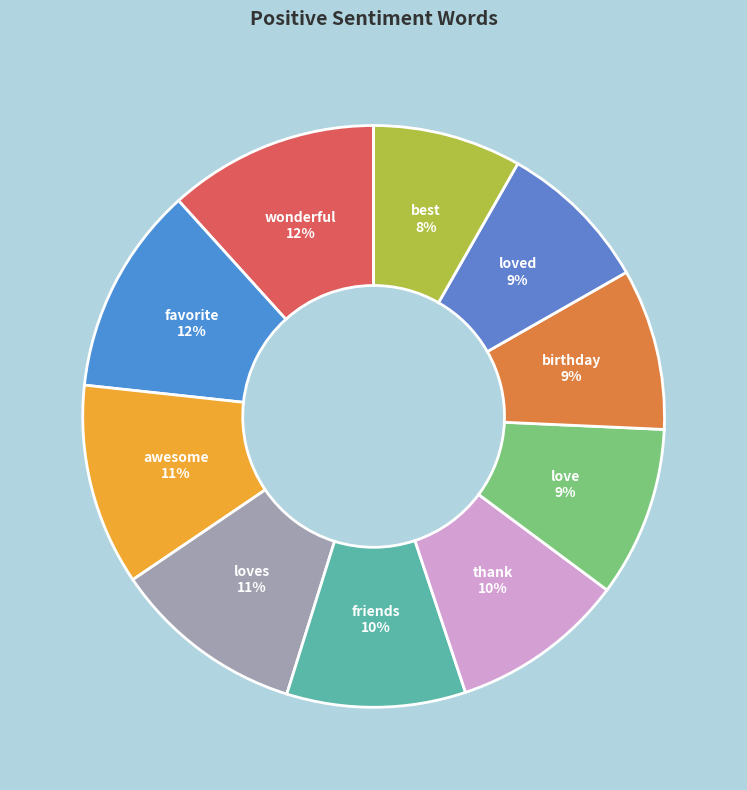

Is the sum of wonderful 12% and best 8% greater than half?

No